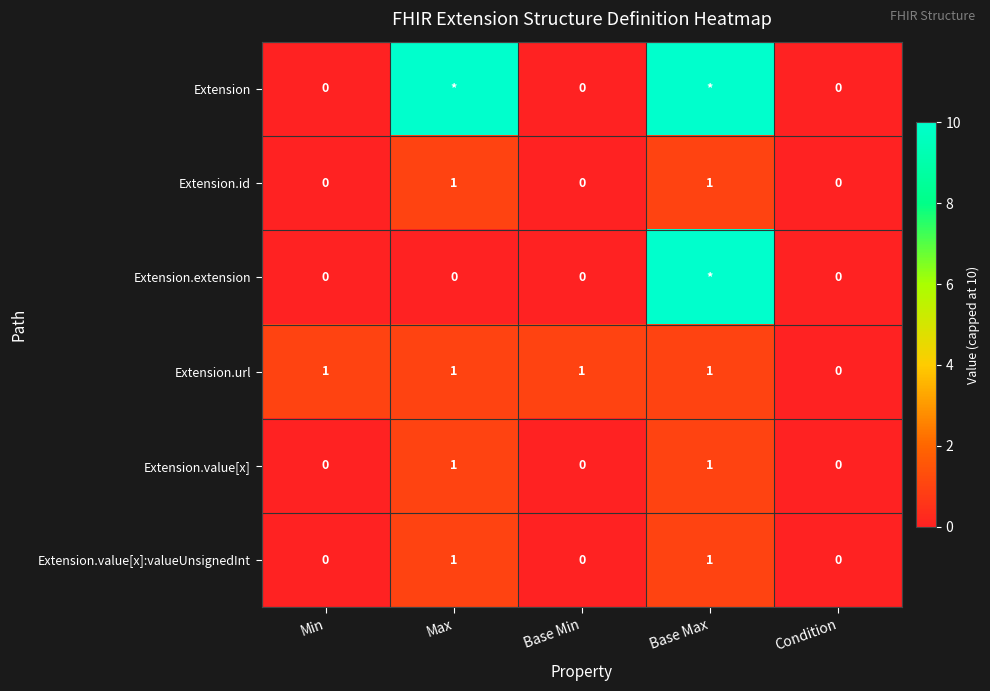

What is the spread (max minus min) of values at Min?

1